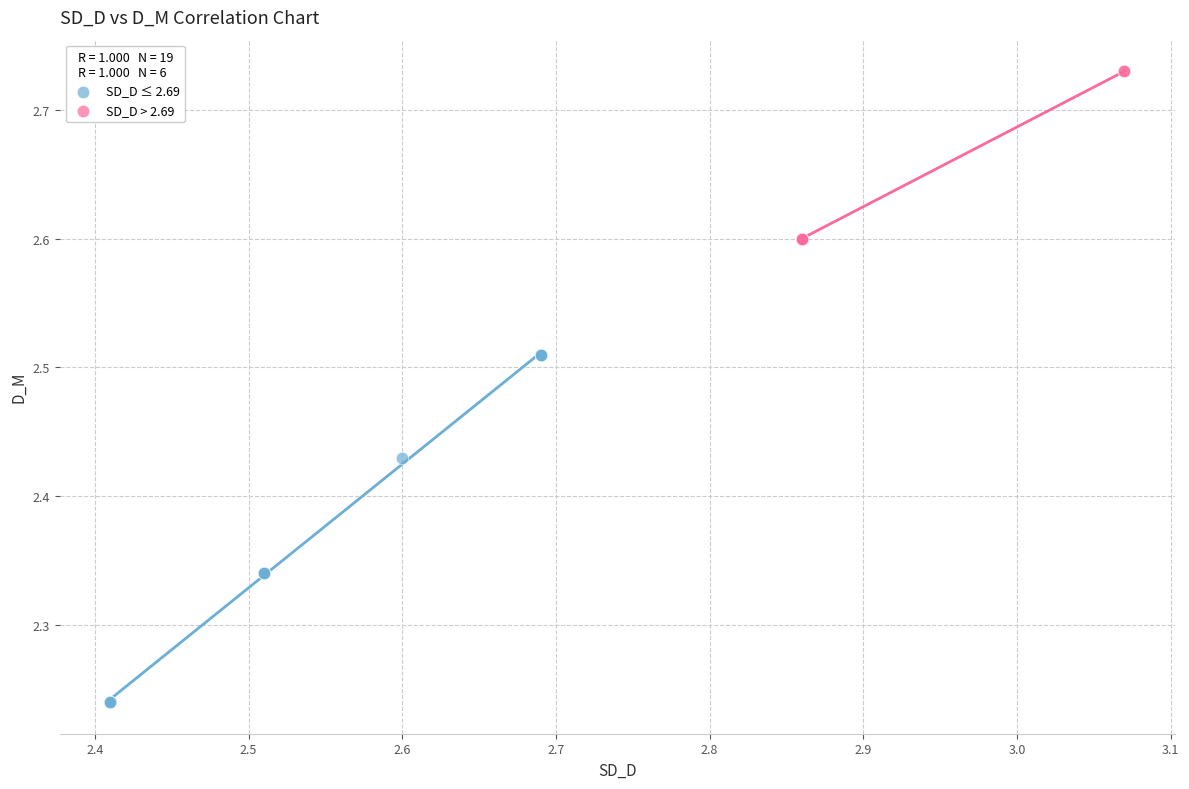

Which series has the widest spread of Y values?

SD_D ≤ 2.69